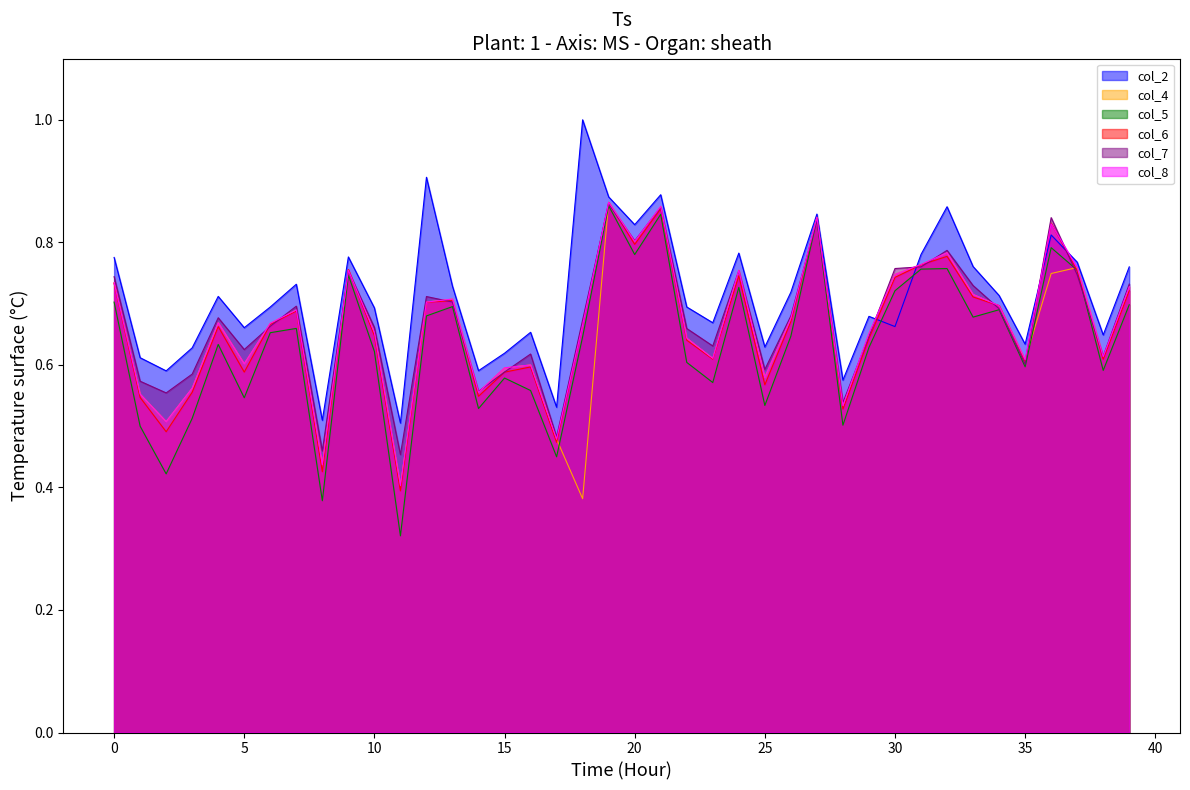

What is the greatest value displayed?

1.0